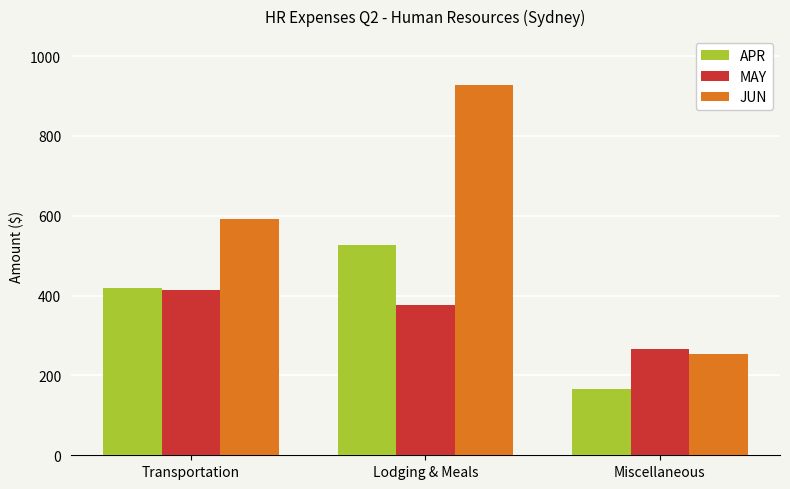

The JUN series shows 219.4 at Lodging & Meals. True or false?

False